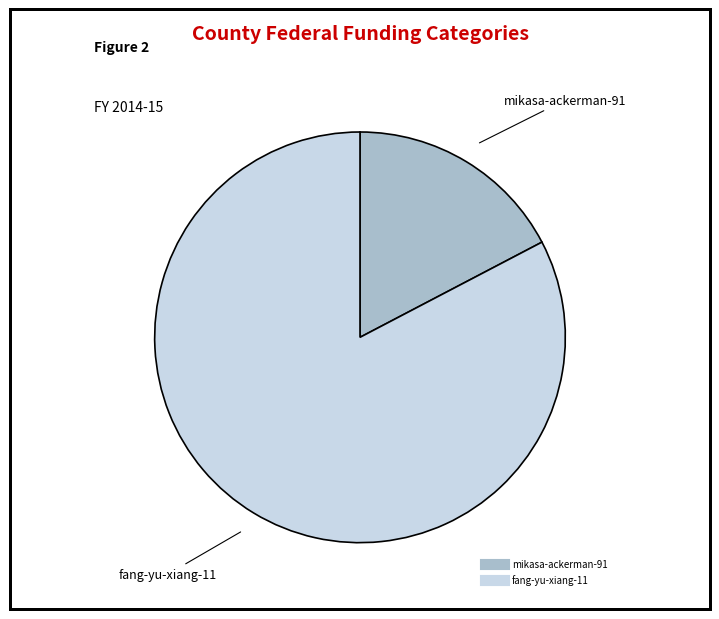

Rank the categories by value from highest to lowest.

fang-yu-xiang-11, mikasa-ackerman-91